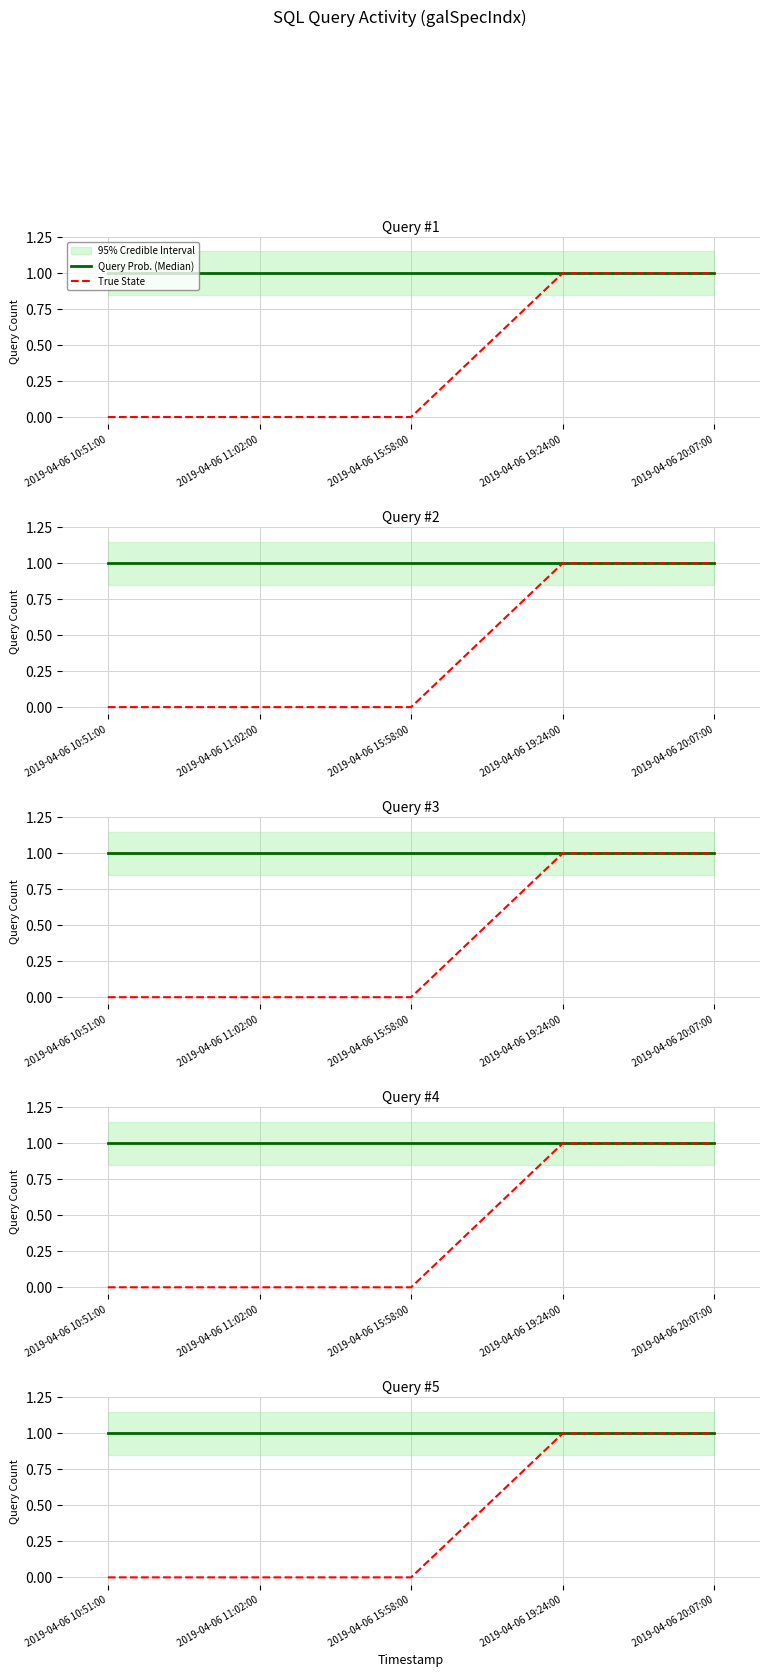

True or false: True State and Query Prob. (Median) intersect in this chart.

False